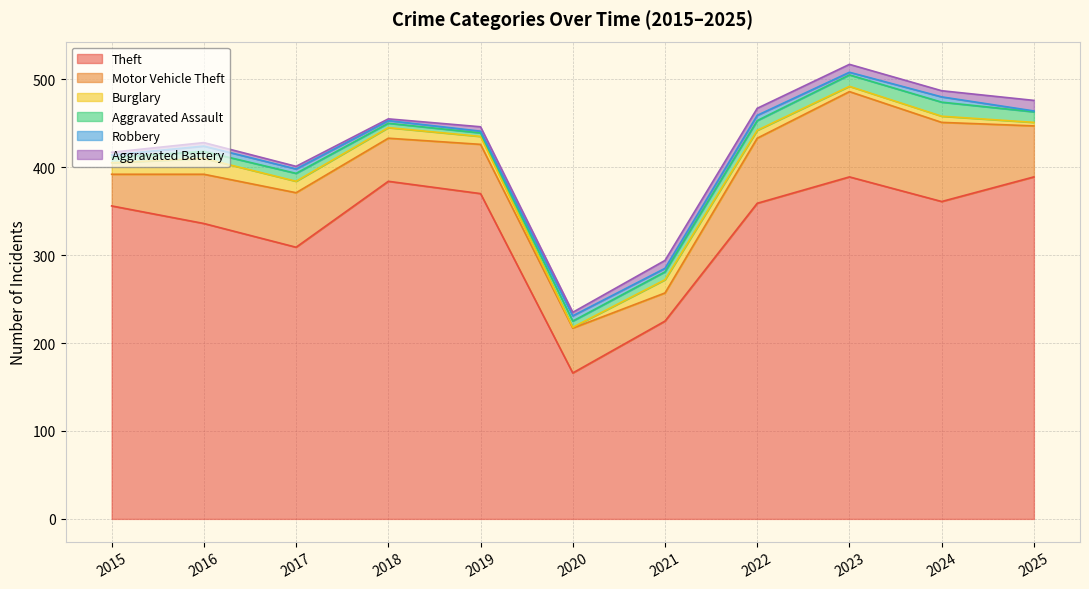

Which series has the largest total across all categories?

Theft